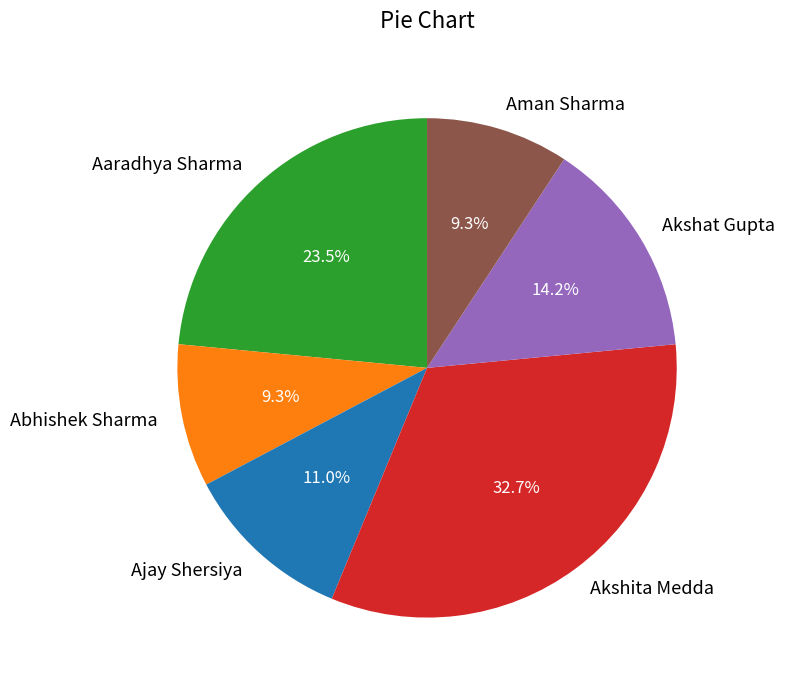

How many segments does this pie chart have?

6